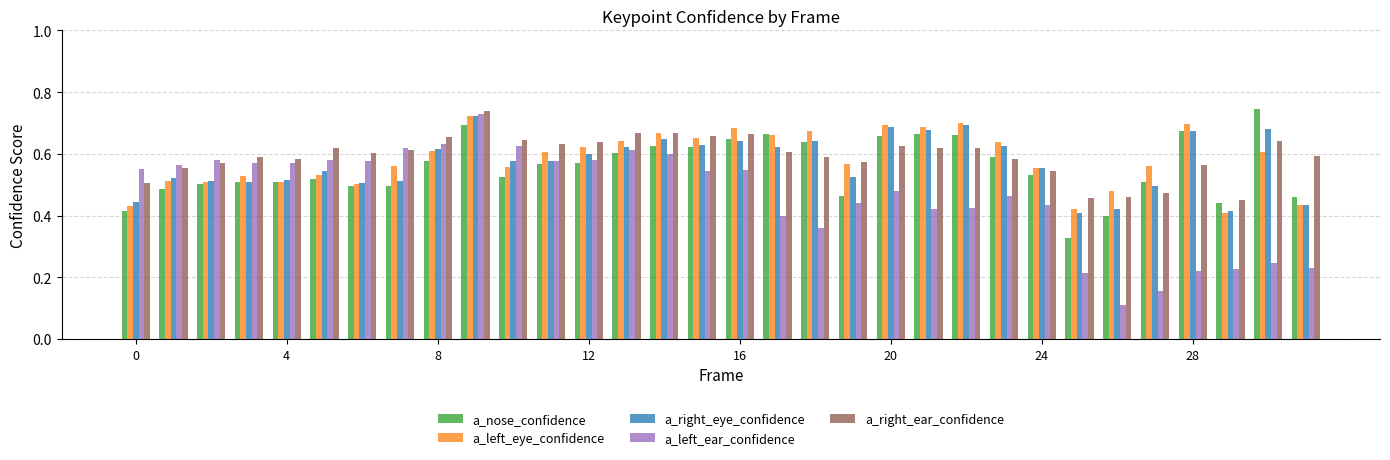

How many a_right_ear_confidence values are between 0 and 1?

32